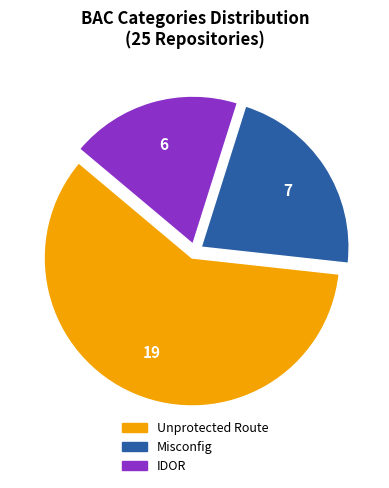

What is the ratio of the value at IDOR to the value at Unprotected Route?

0.3